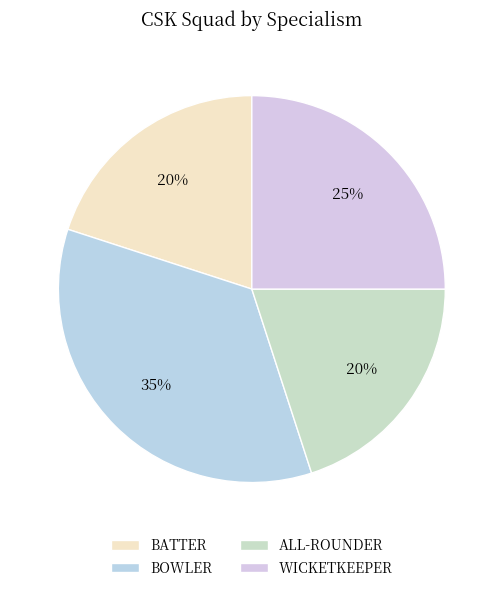

To the nearest percent, what is the difference between the largest and smallest slice percentages?

15%